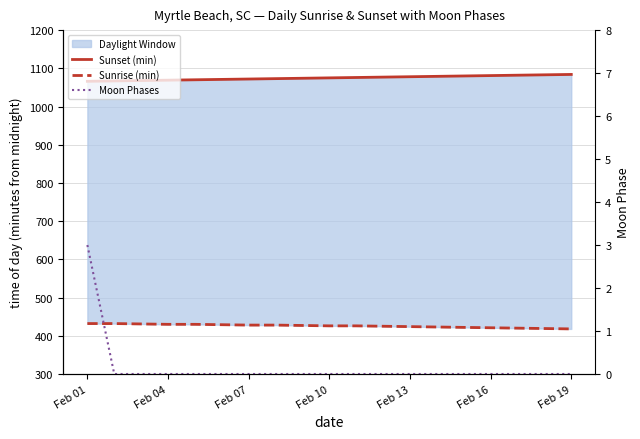

True or false: Sunset (min) has a value of 1067 at Feb 04.

True